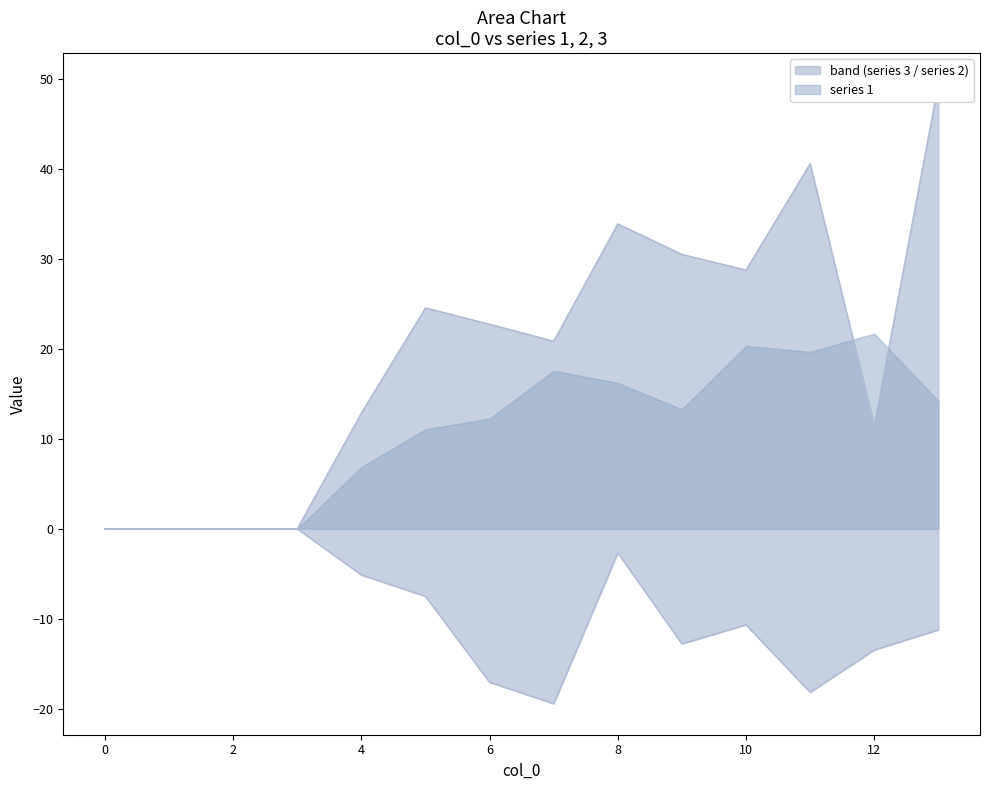

At which category does 3 reach its first local peak?

5